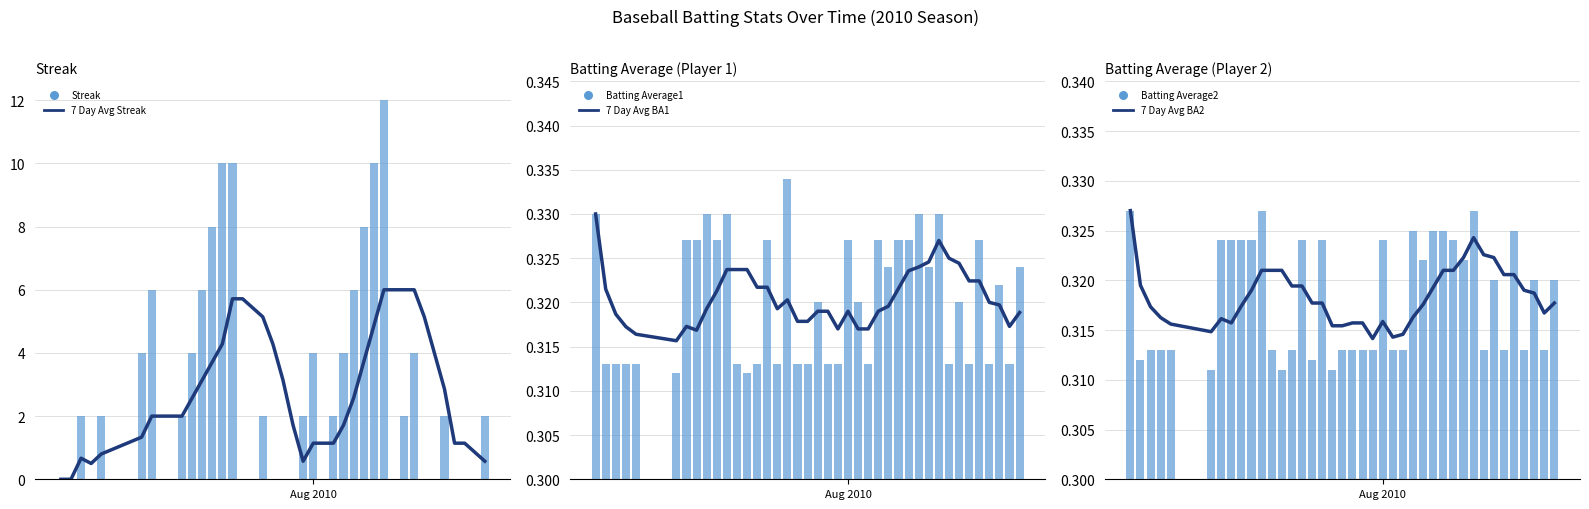

Which series contains the lowest Y value?

7 Day Avg Streak